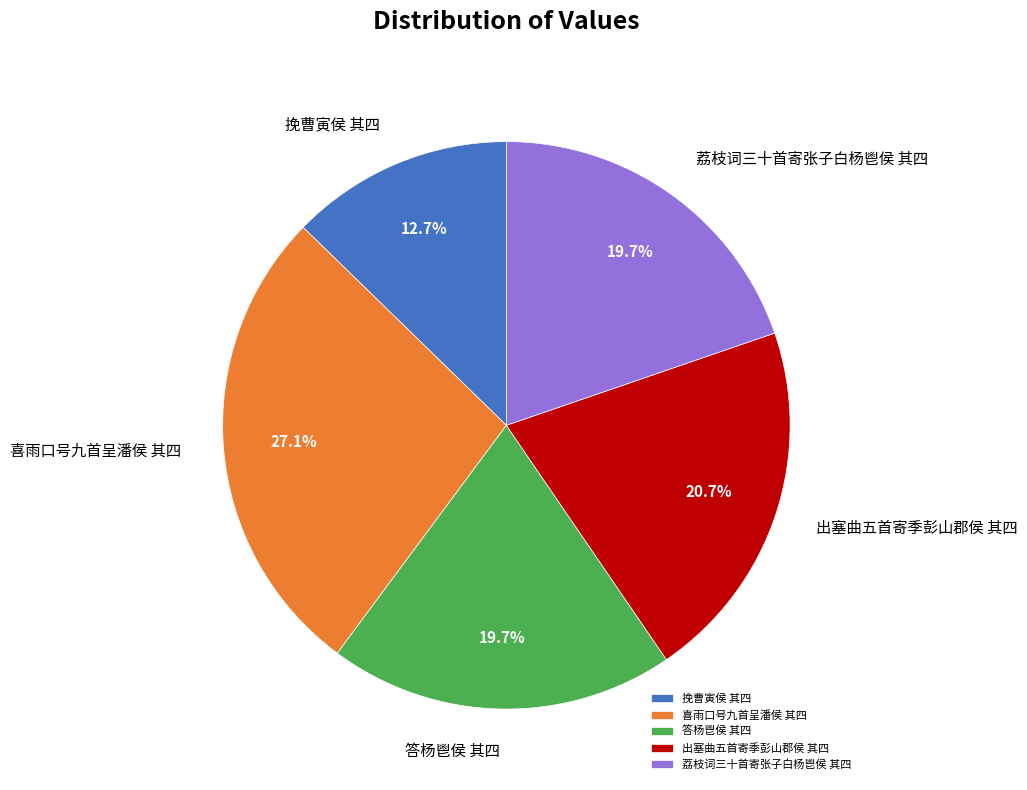

What is the ratio of the value at 答杨鬯侯 其四 to the value at 出塞曲五首寄季彭山郡侯 其四?

1.0